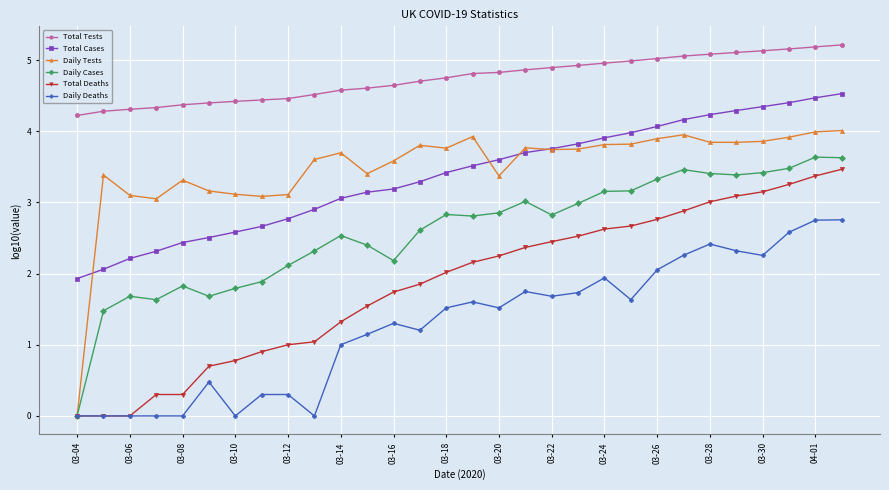

Which series has the widest spread of values?

Daily Tests